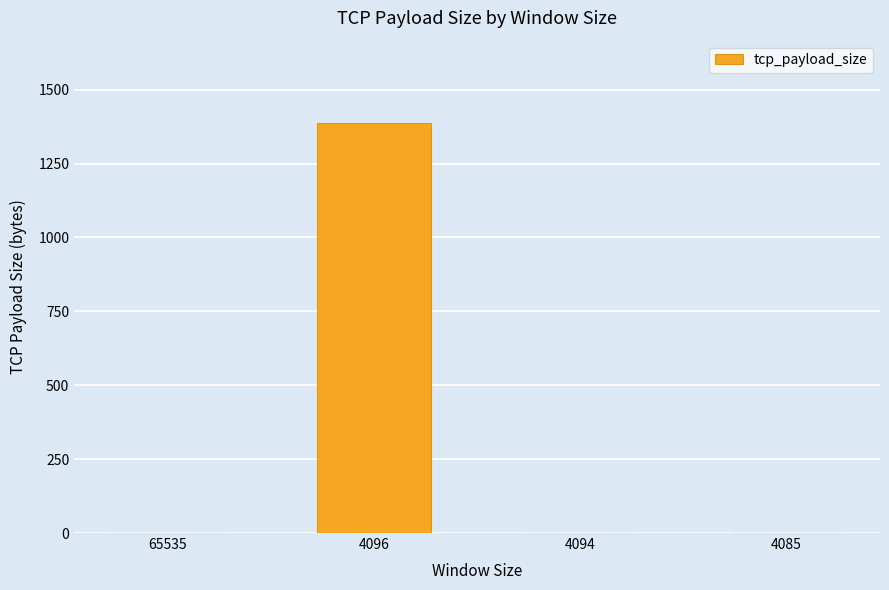

Read the value at 4096.

1388